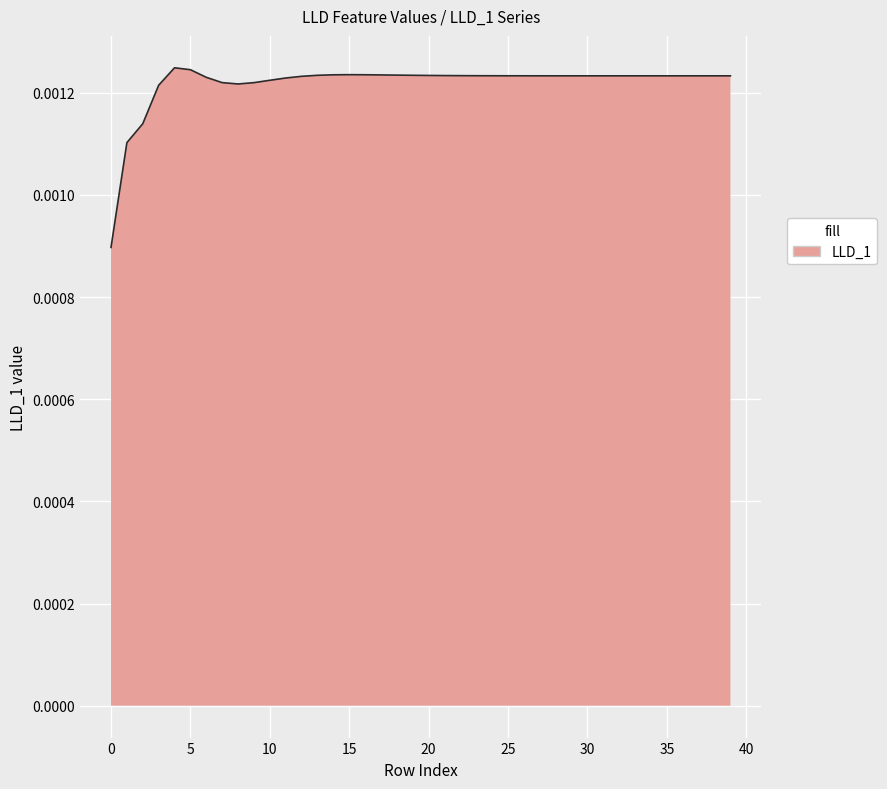

List the labels in order of value, smallest first.

0, 1, 2, 3, 8, 9, 7, 10, 11, 6, 12, 34, 39, 35, 36, 37, 33, 38, 32, 31, 30, 29, 28, 27, 26, 25, 24, 23, 22, 21, 20, 19, 13, 18, 17, 14, 16, 15, 5, 4